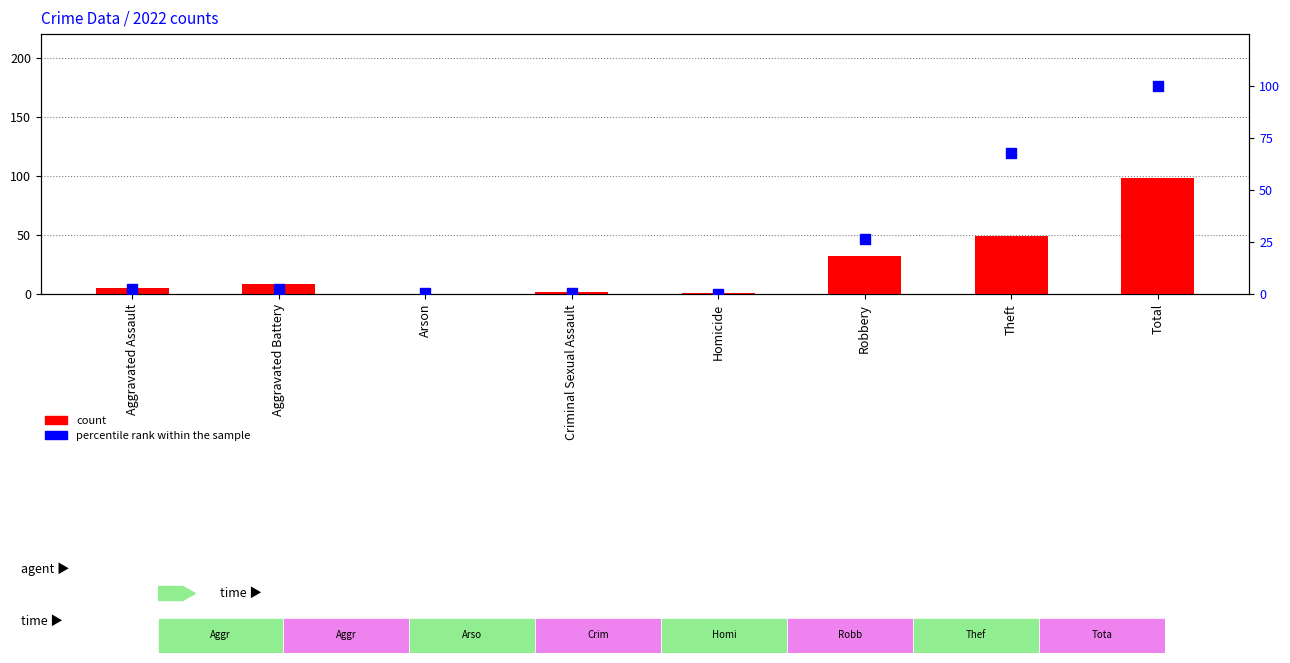

Which series reaches the maximum Y coordinate?

percentile rank within the sample